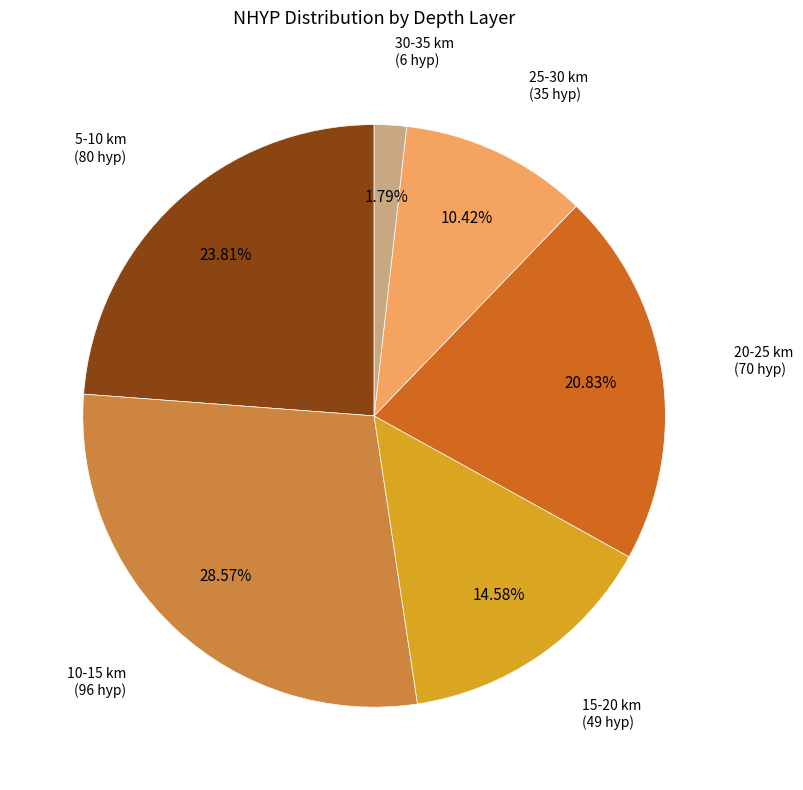

Does any single category account for the majority?

No